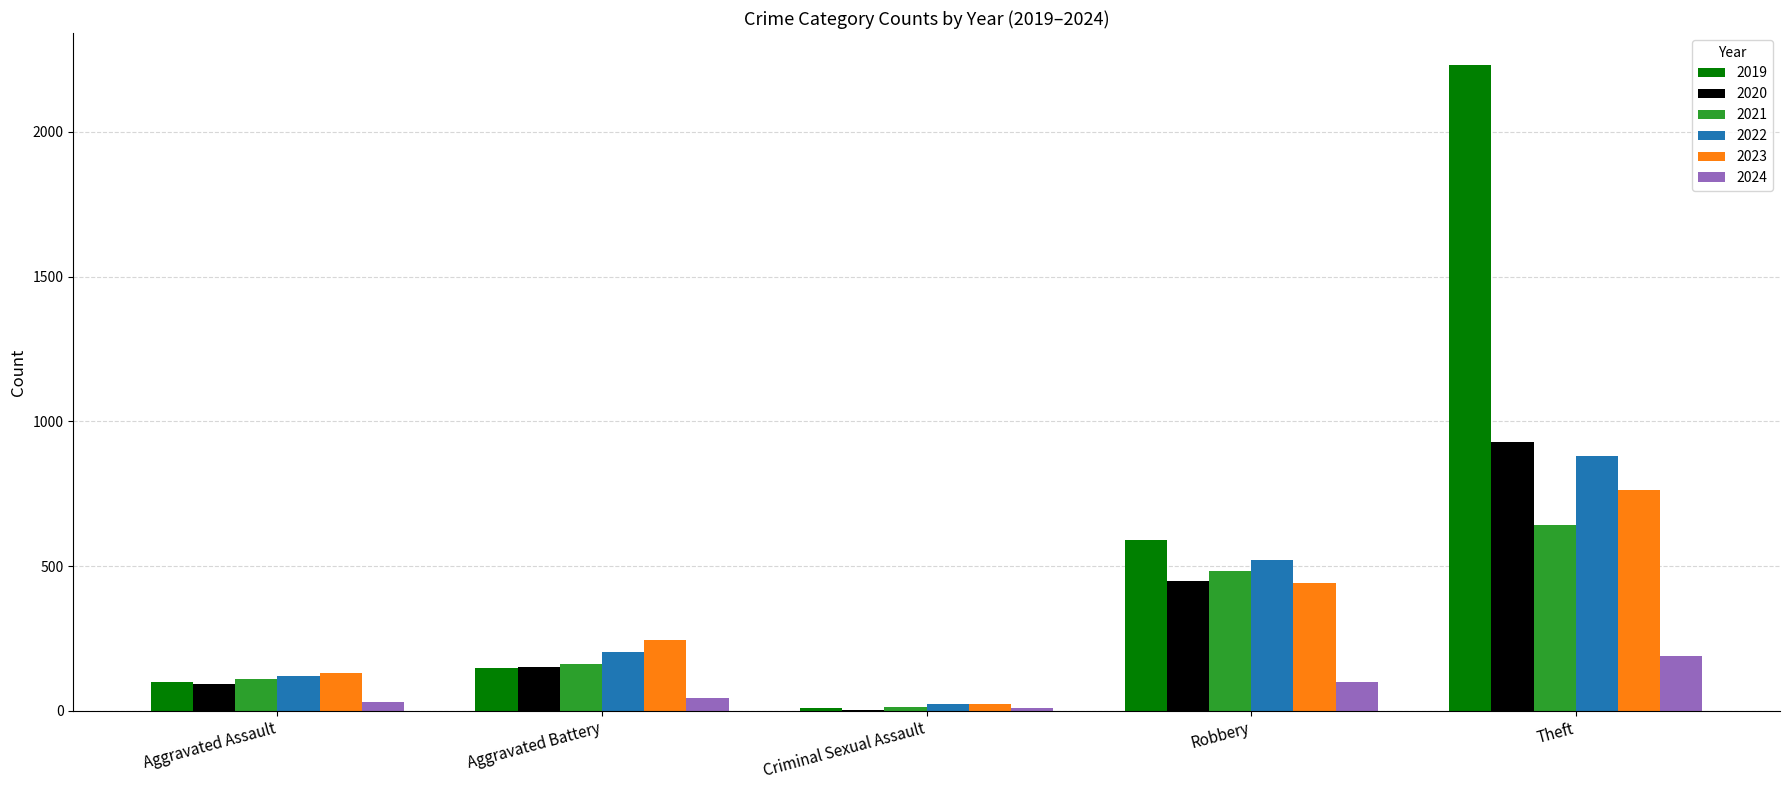

Is it true that 2019 equals 1057 at Robbery?

False